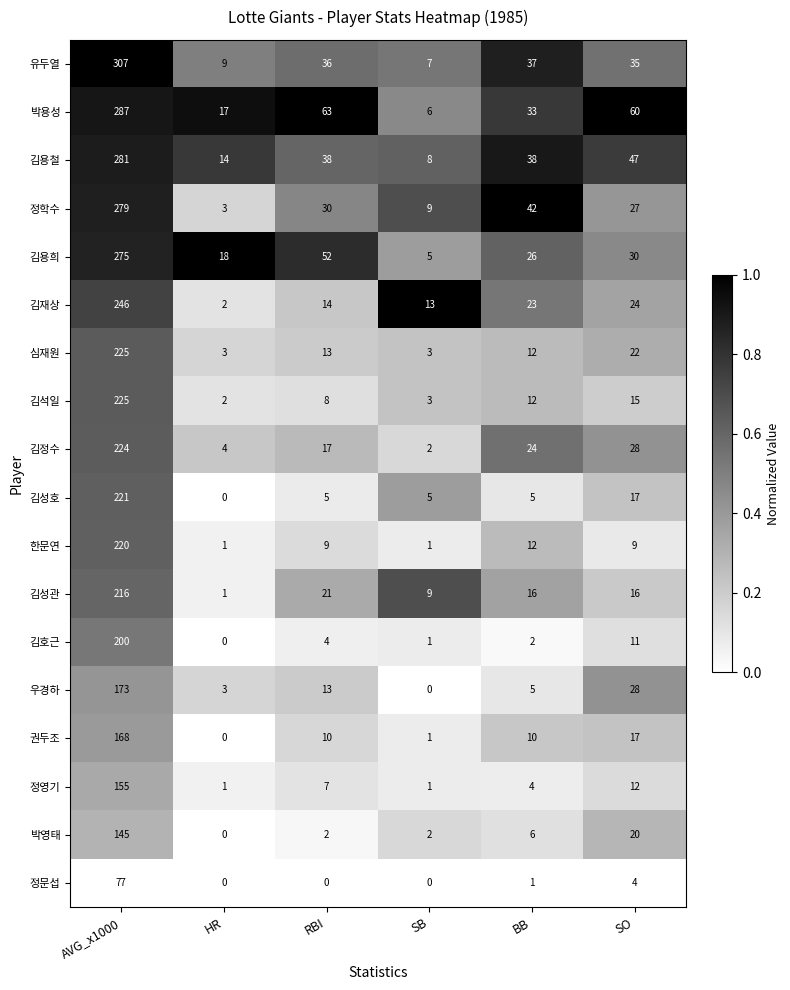

The 김석일 series shows 8 at BB. True or false?

False